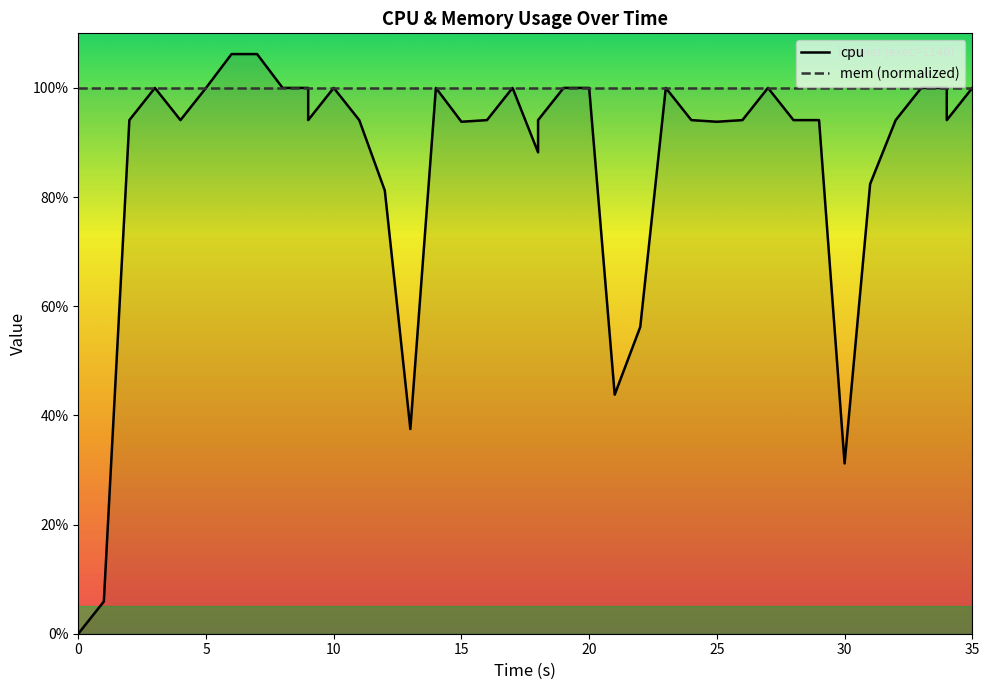

What is the value of the mem (normalized) point at the 19th from the left?

100.0